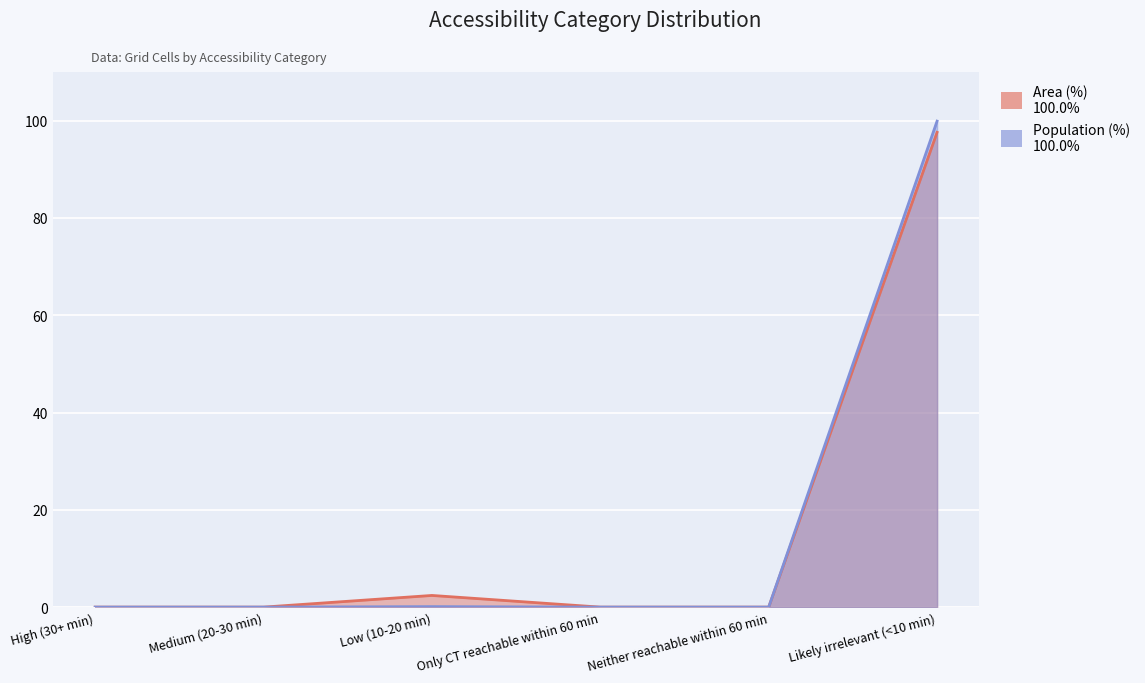

At which category does the chart reach its peak across all series?

Likely irrelevant (<10 min)